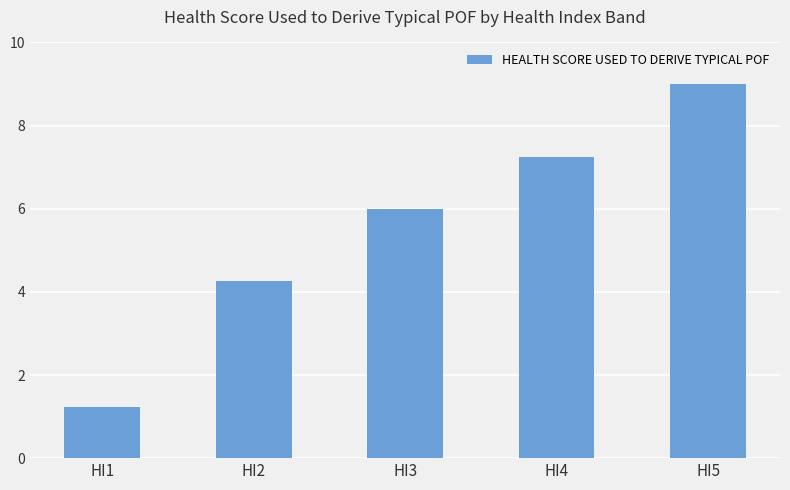

Read the value at HI3.

6.0